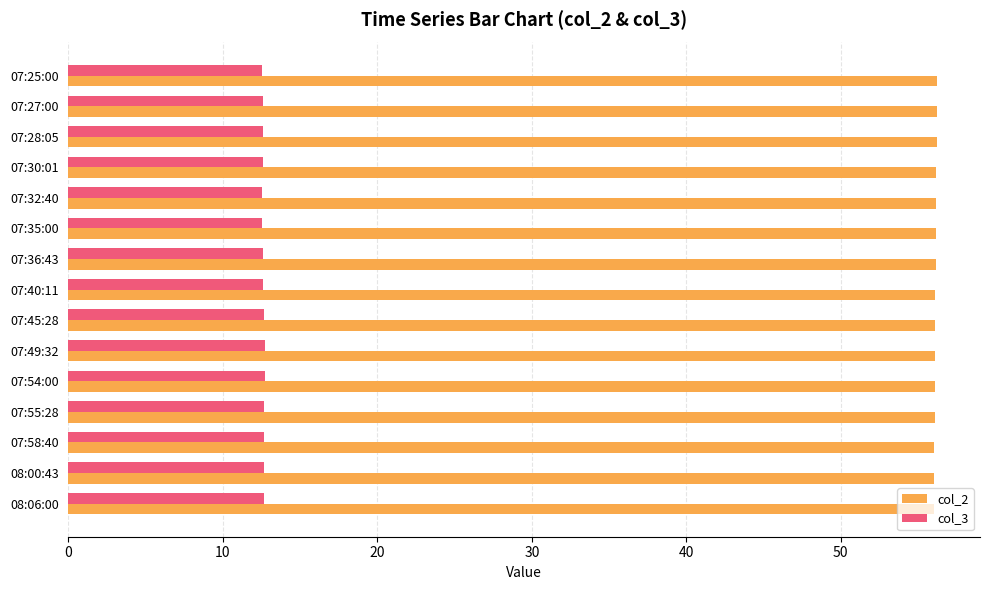

What is the difference between the highest and lowest values at 07:49:32?

43.4